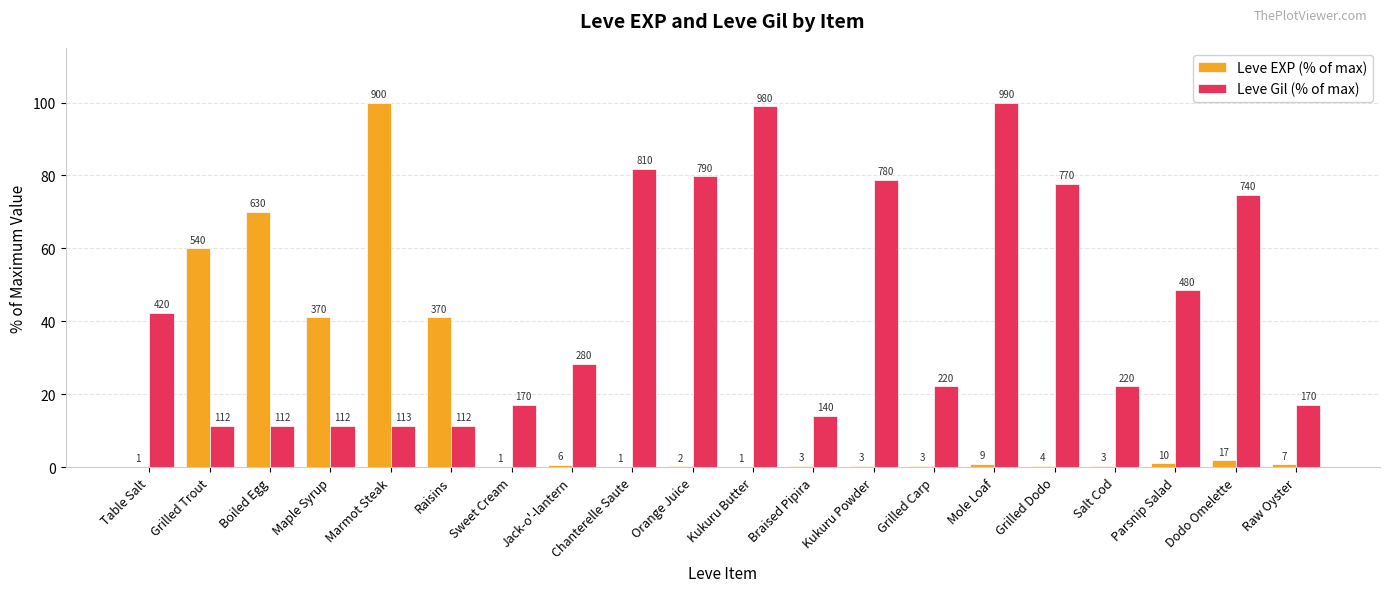

Is it true that Leve EXP (% of max) equals 0.3 at Braised Pipira?

True